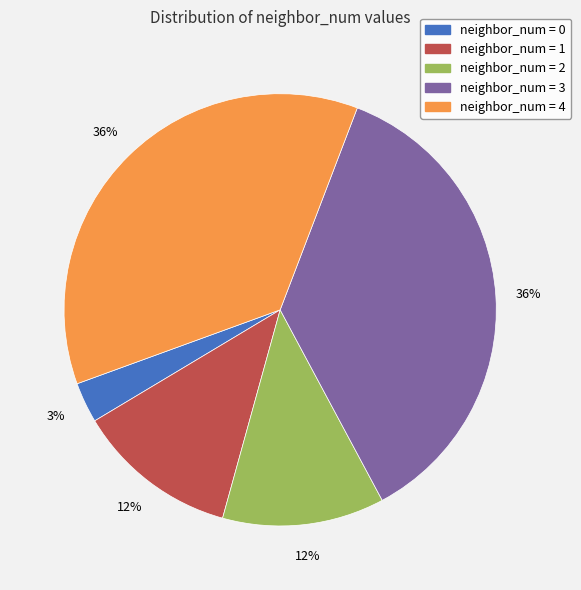

Does any single category account for the majority?

No